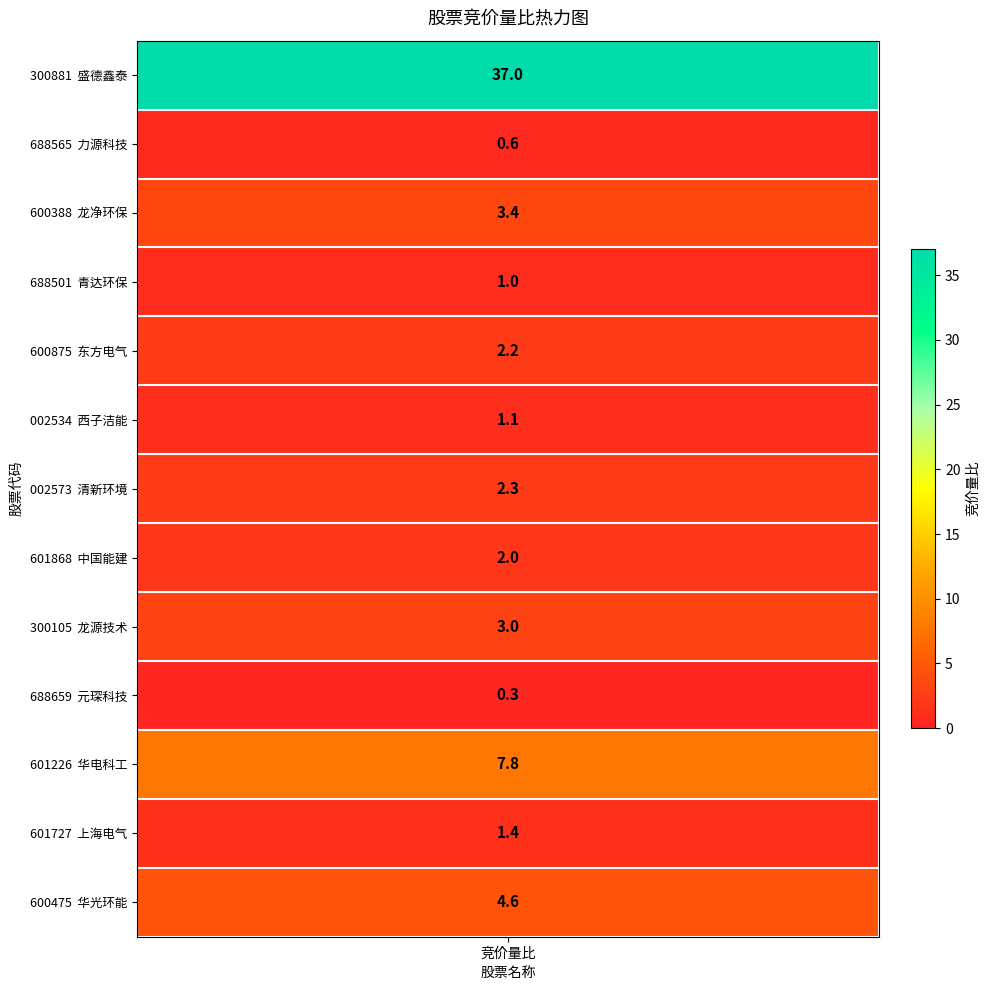

Which has a higher value, 华光环能 or 盛德鑫泰?

盛德鑫泰